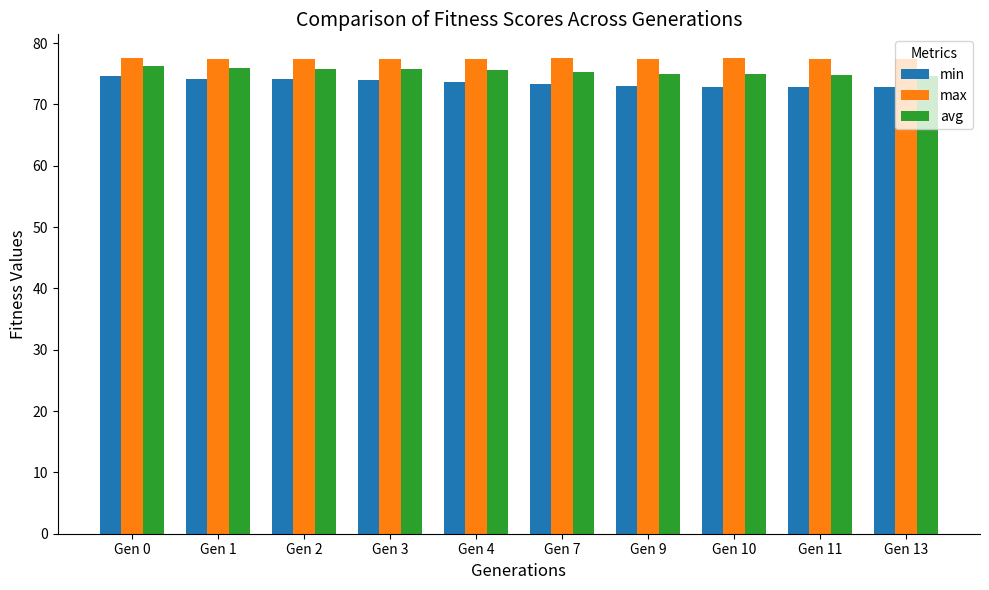

Which series has the largest total across all categories?

max